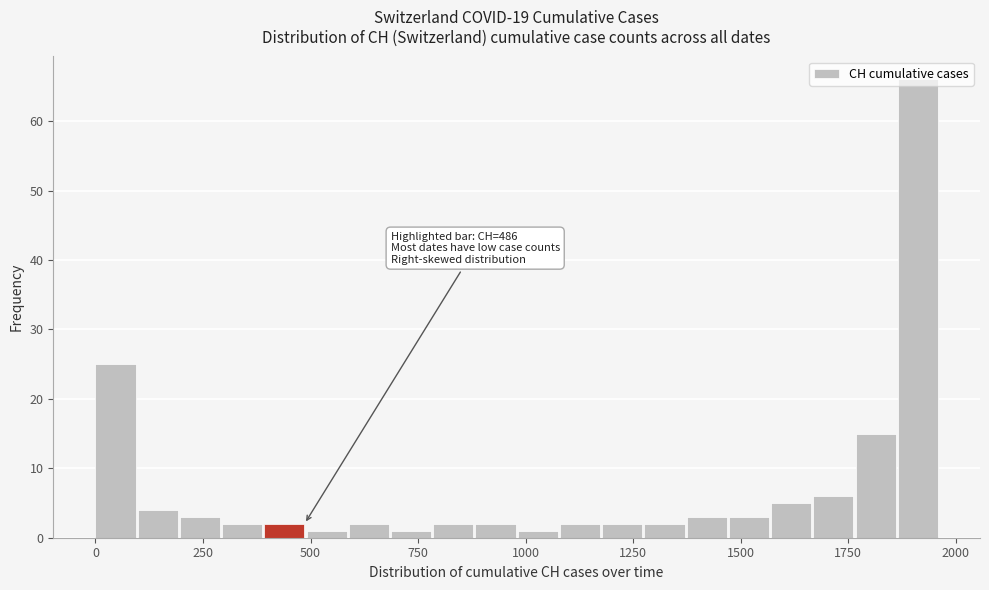

Read against the x-axis, roughly where is the centre of the tallest bar?

1900